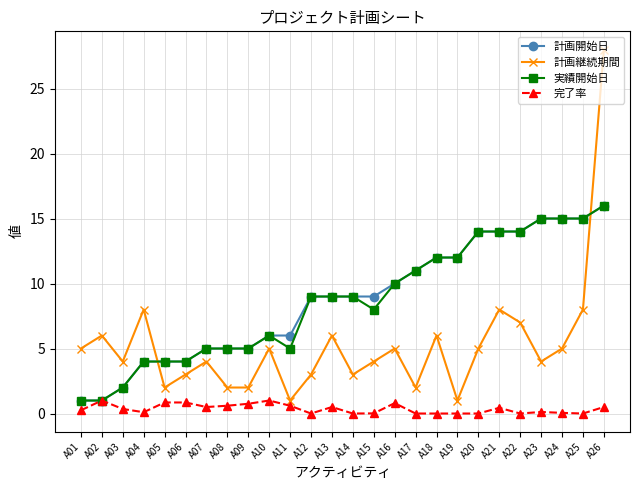

Is it true that 実績開始日 equals 6.7 at A06?

False